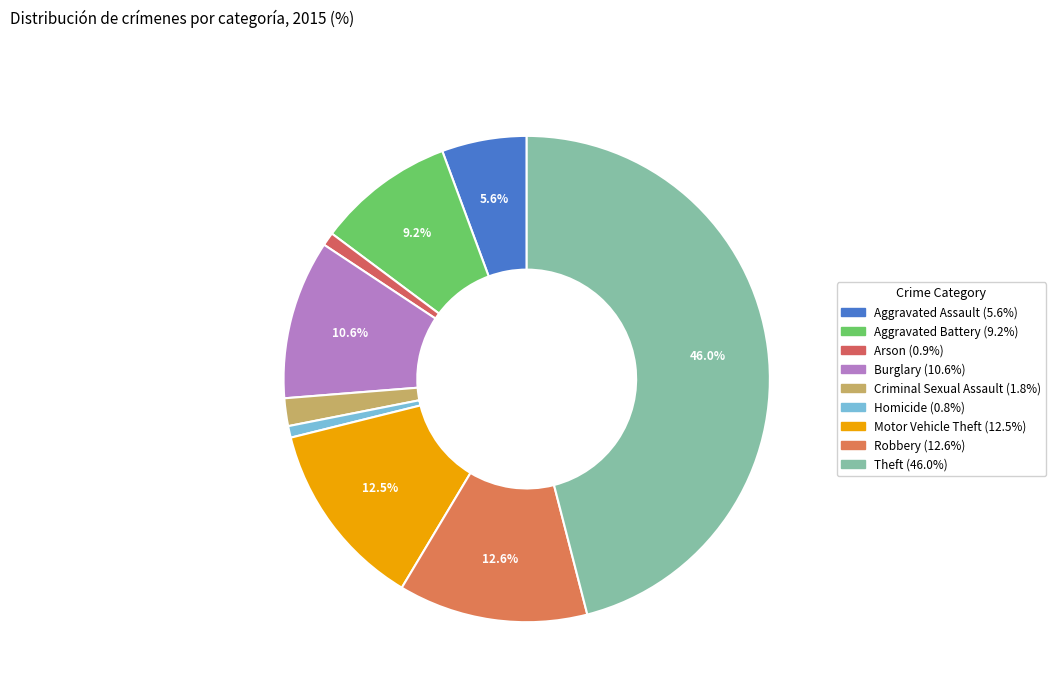

Count the number of slices in the pie.

9